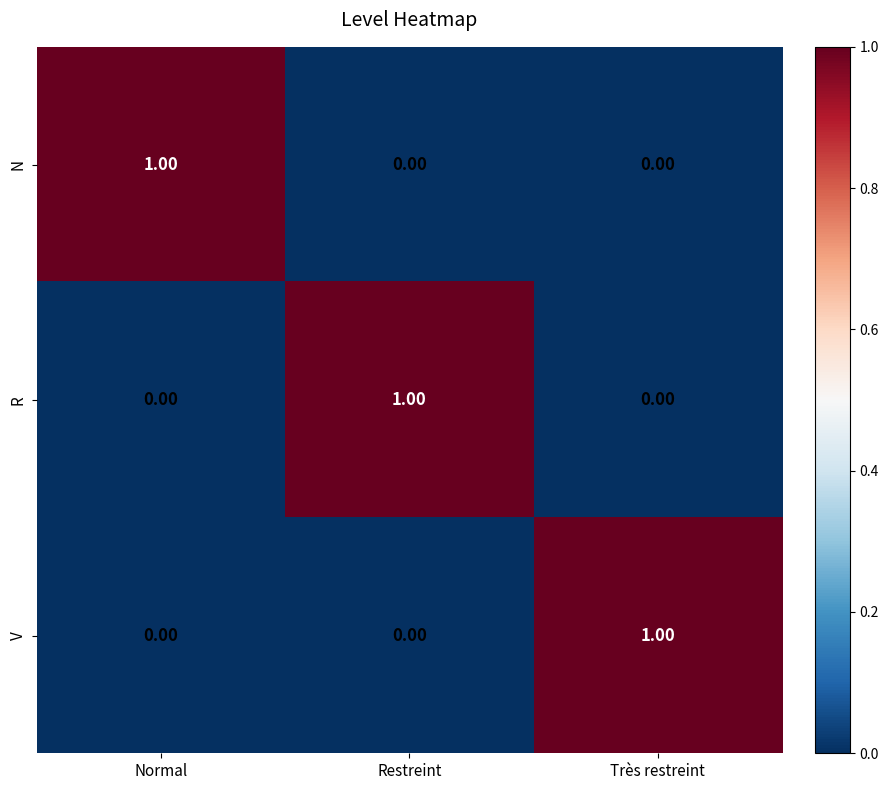

How many series are shown in this chart?

3